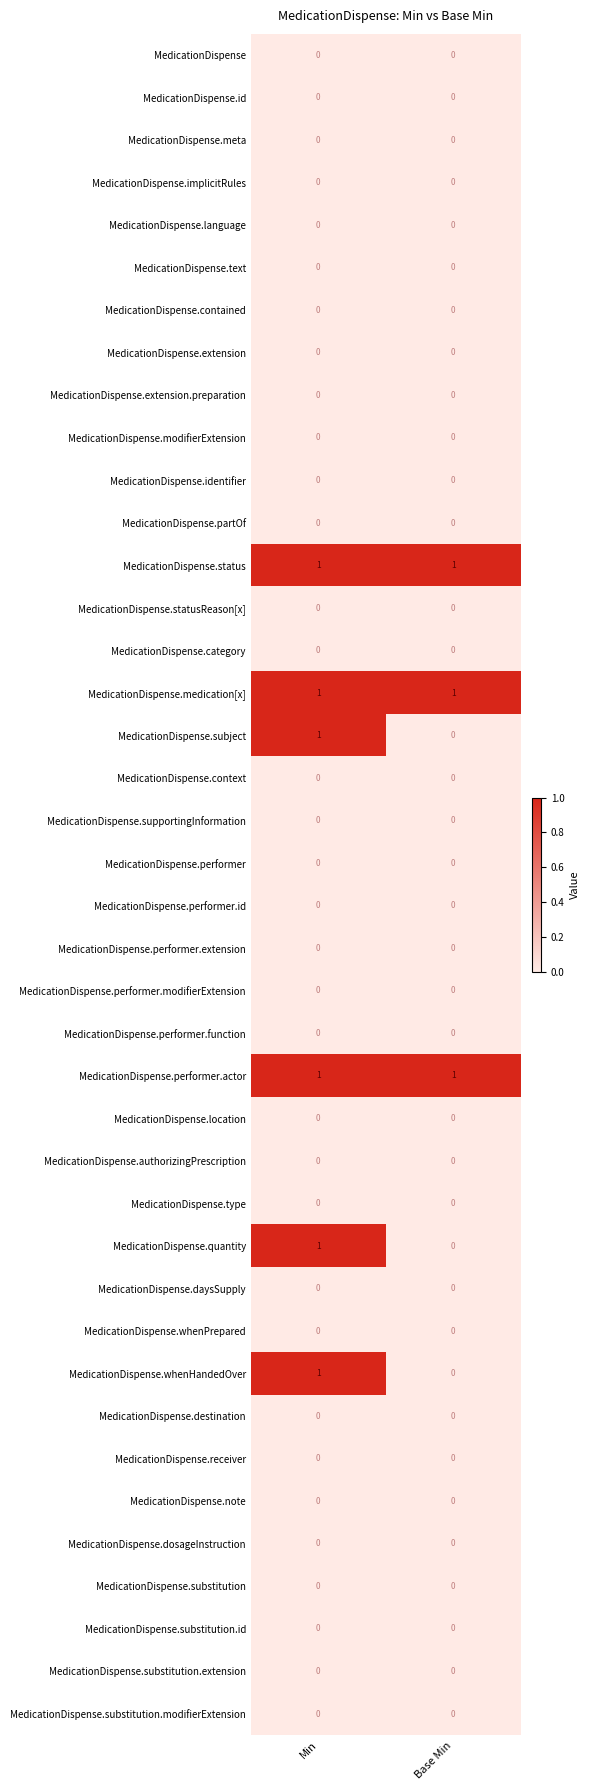

Is it true that MedicationDispense.performer equals 0 at Base Min?

True